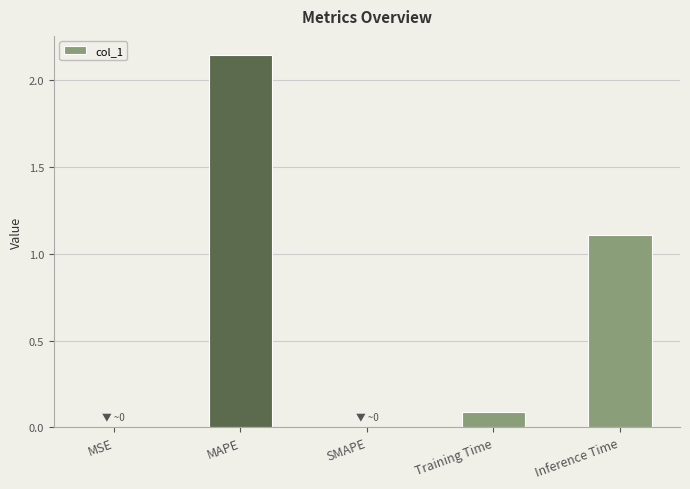

True or false: the data shows 0.6 at Inference Time.

False